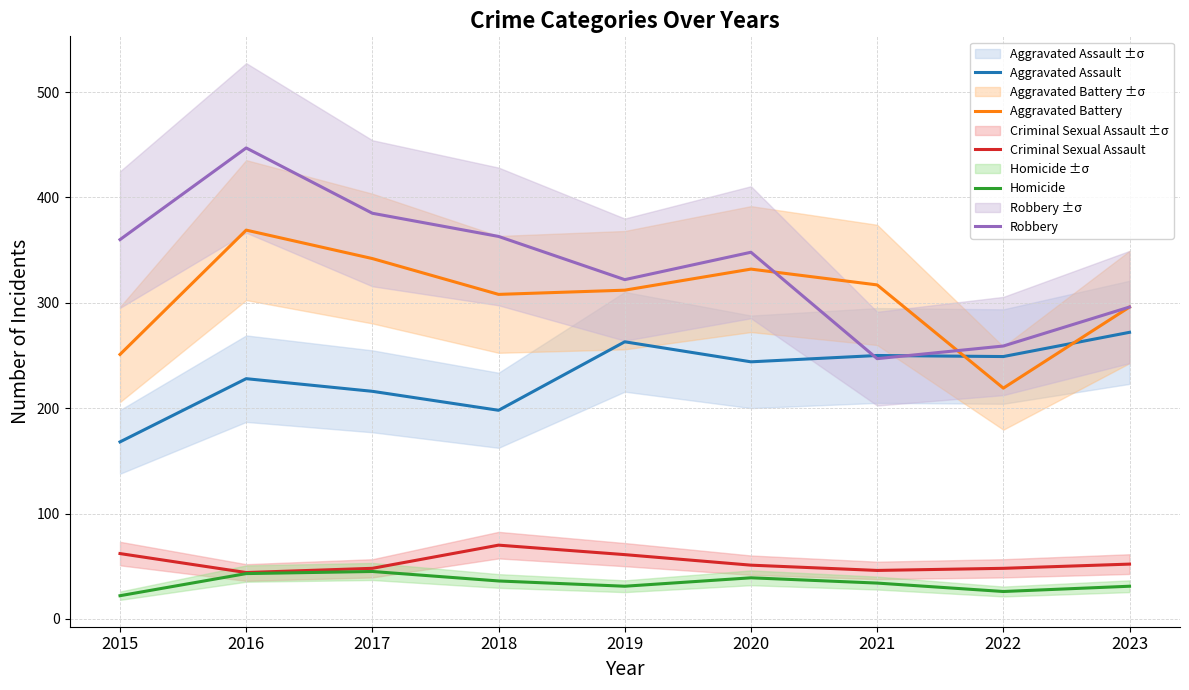

What is the sum of all Robbery values?

3027